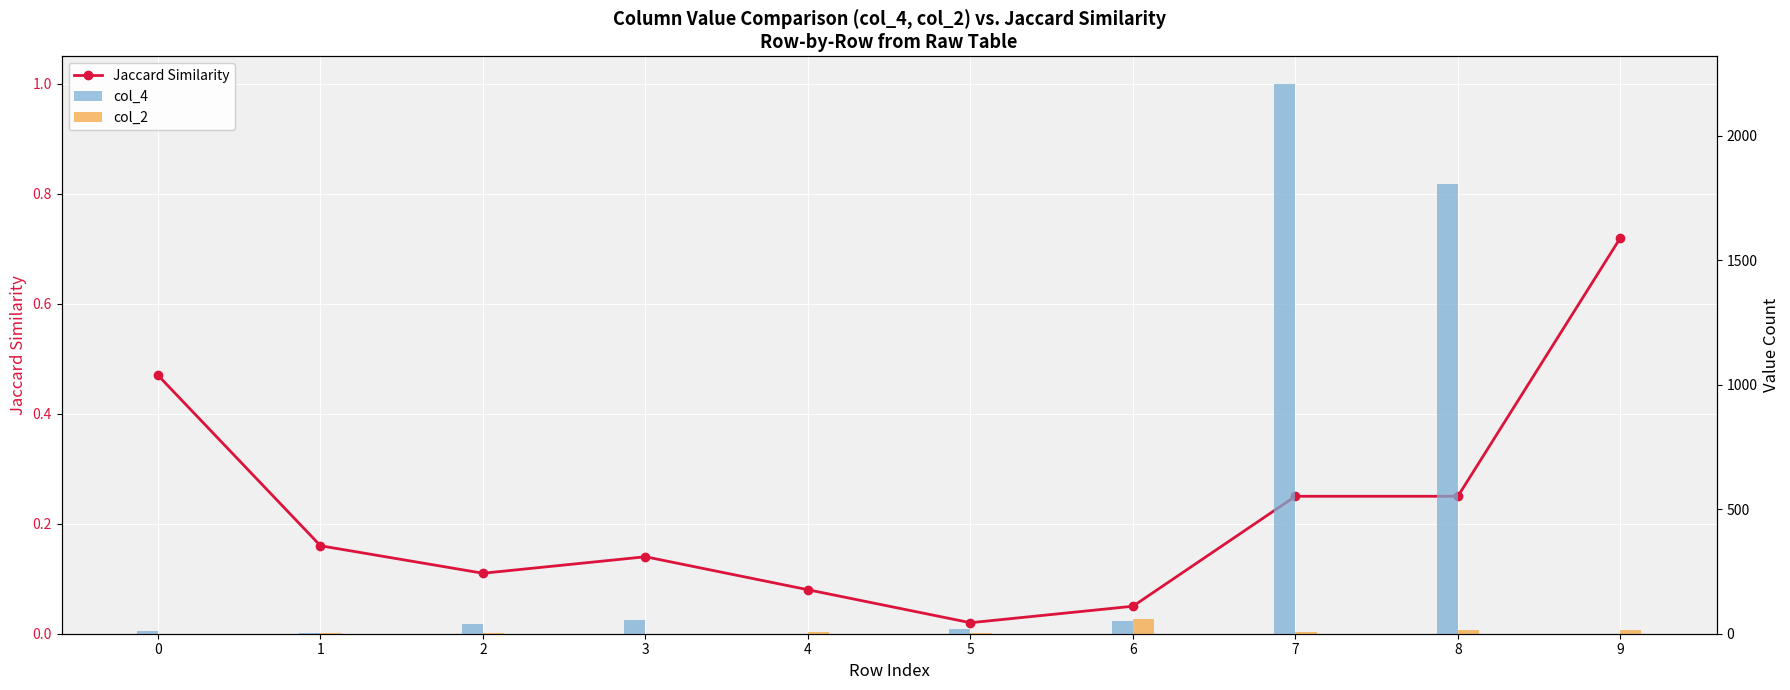

Is the value of Jaccard Similarity at 3 greater than the value of col_4 at 2?

No